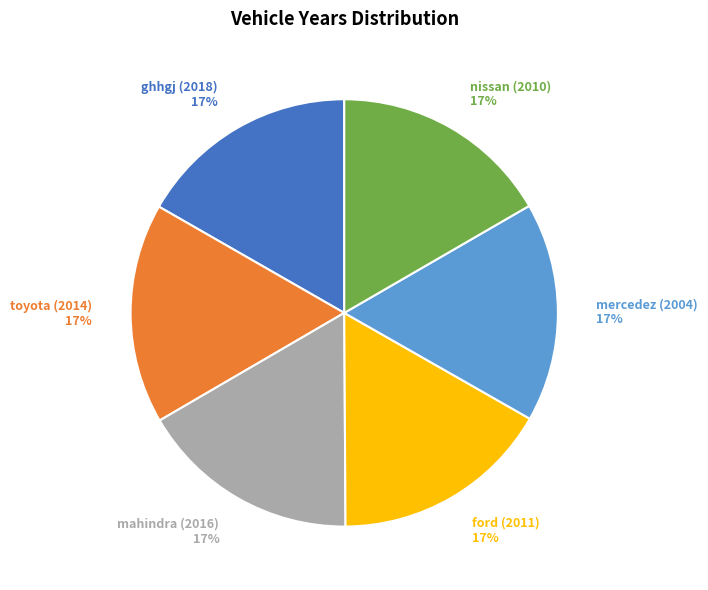

Count the number of slices in the pie.

6